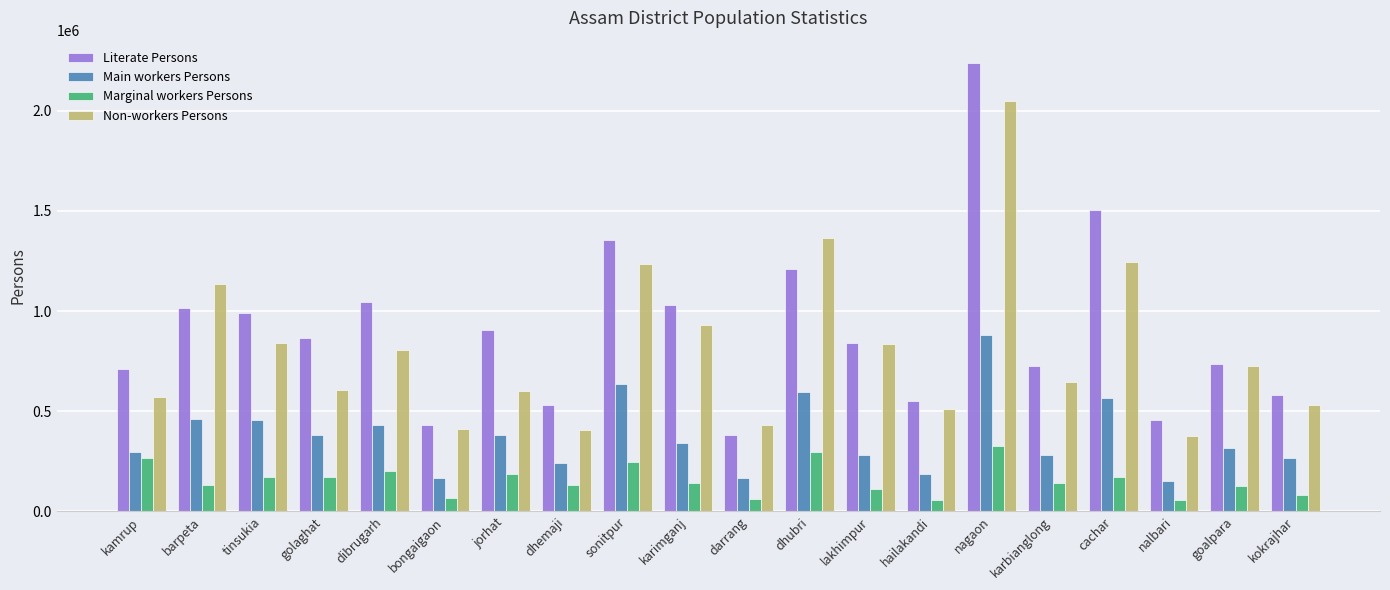

What is the label of the 10th bar from the right?

darrang